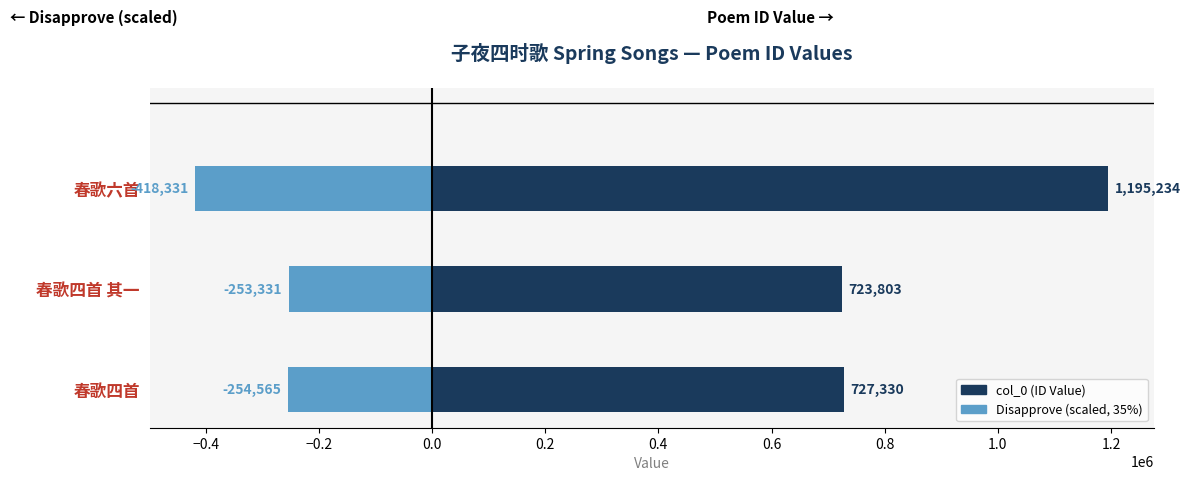

Is it true that Disapprove (scaled) equals -61532 at 春歌四首?

False